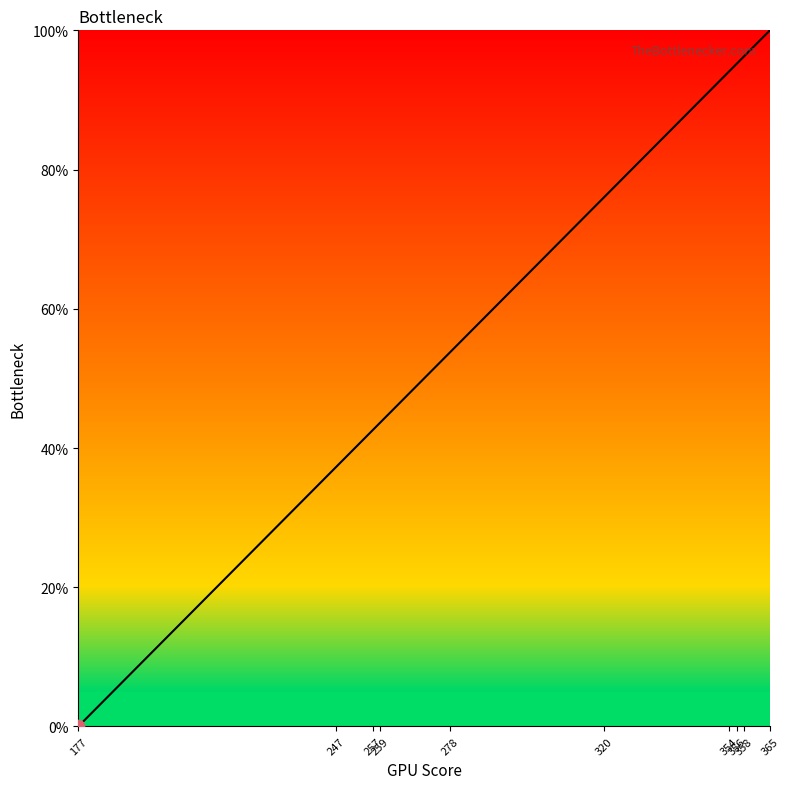

What is the difference between the maximum and minimum values?

100.0